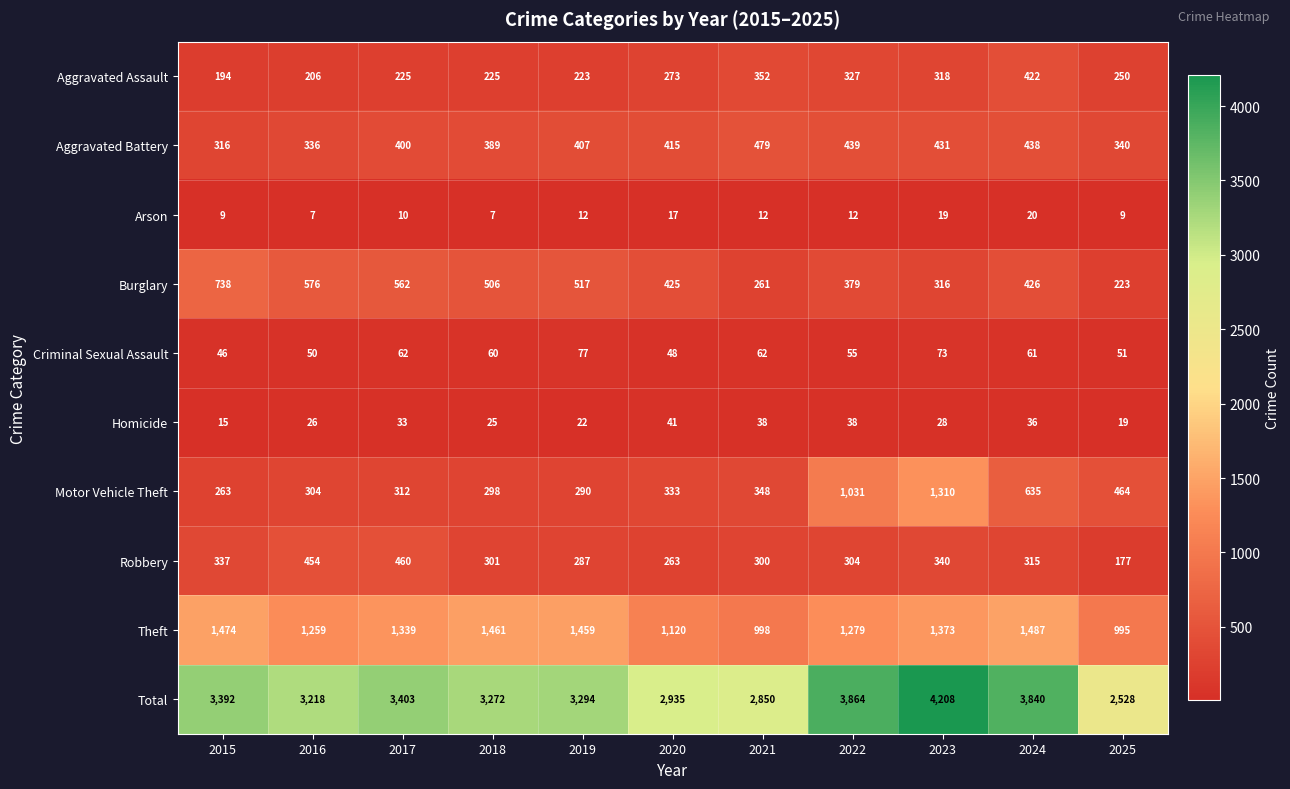

At which label is Robbery closest to 318?

2024